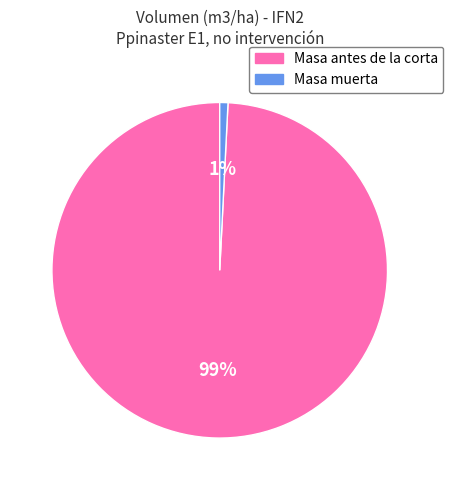

Is there any slice that represents more than half of the pie?

Yes